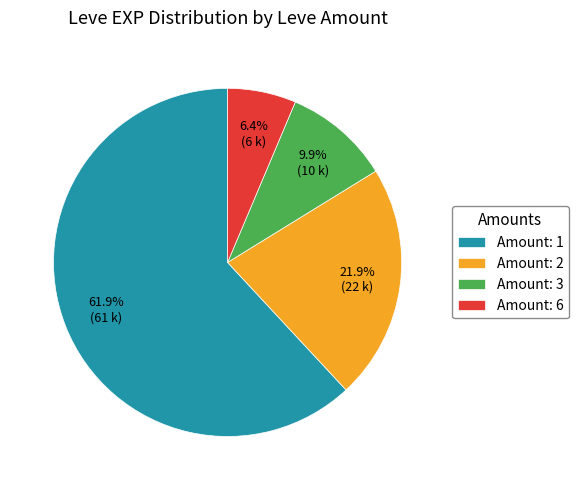

How many segments does this pie chart have?

4